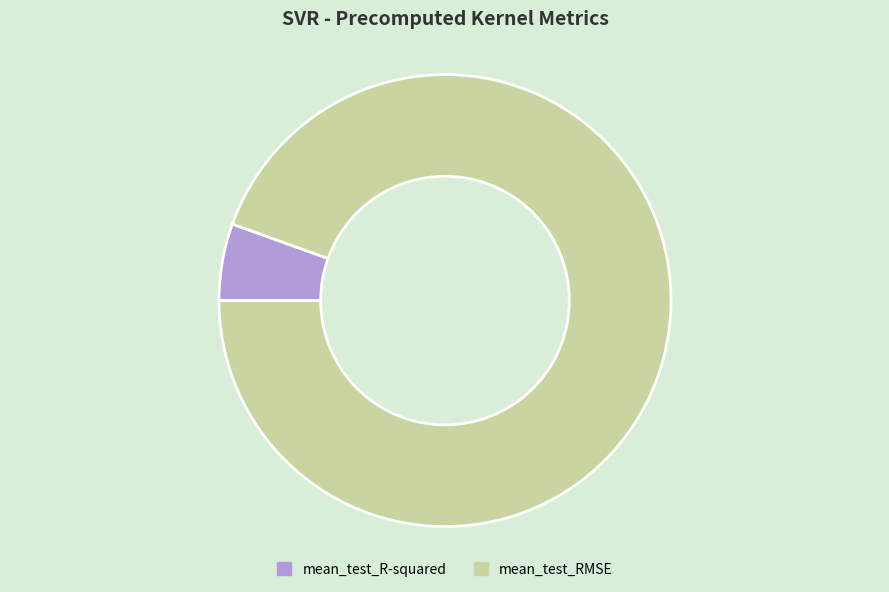

Is the sum of mean_test_R-squared and mean_test_RMSE greater than half?

Yes